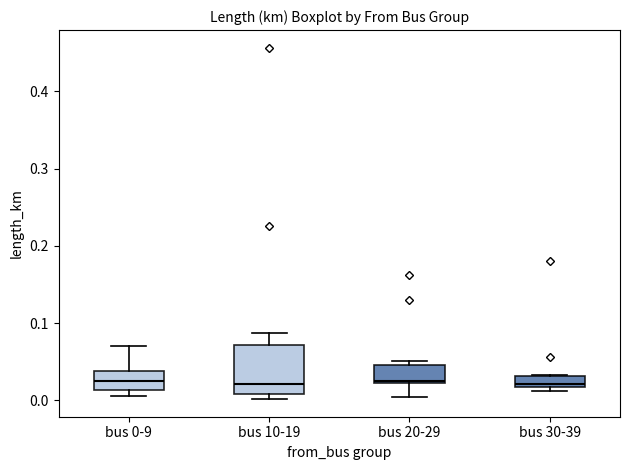

Where is the lower edge of the box for bus 10-19 on the y-axis? The values are not printed on the chart, so give them approximately, as read against the axis.

0.01